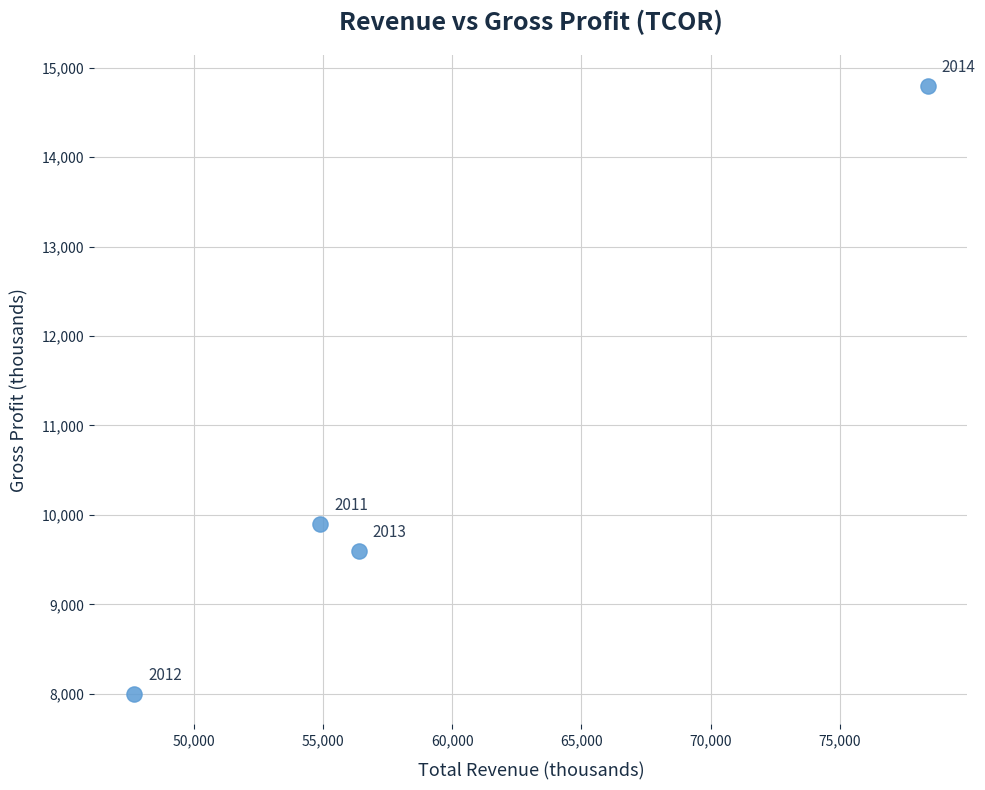

What is the range of X values (max minus min)?

30700